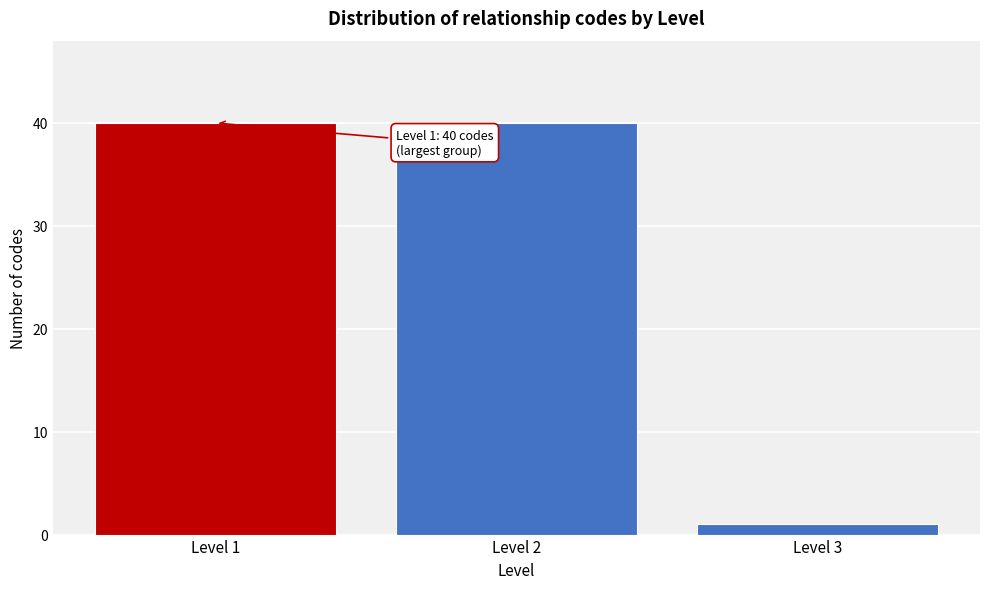

Reading left to right, transcribe all the data shown in this chart.

40	40	1